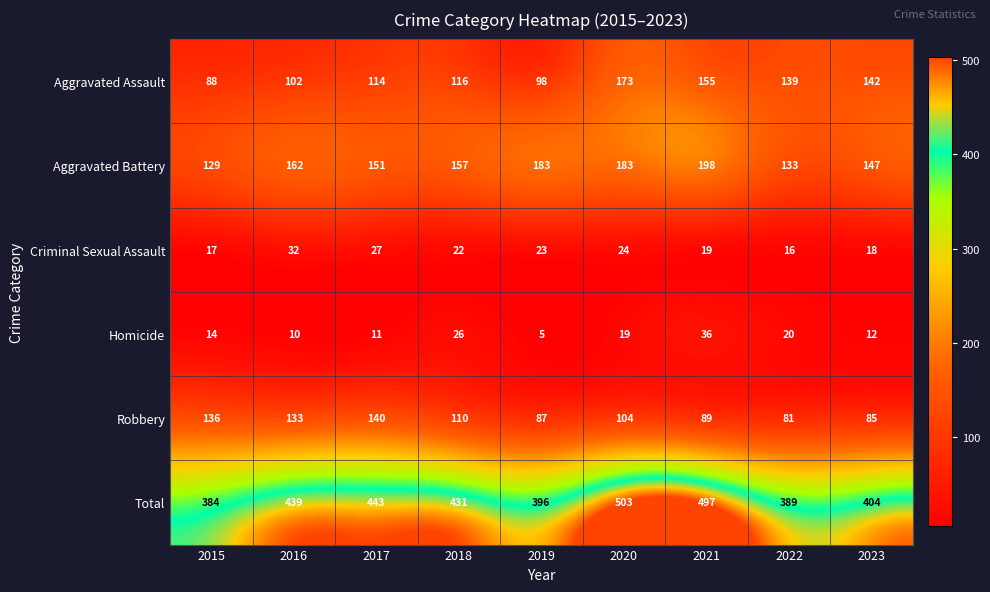

Rank the series at 2021 from lowest to highest value.

Criminal Sexual Assault, Homicide, Robbery, Aggravated Assault, Aggravated Battery, Total